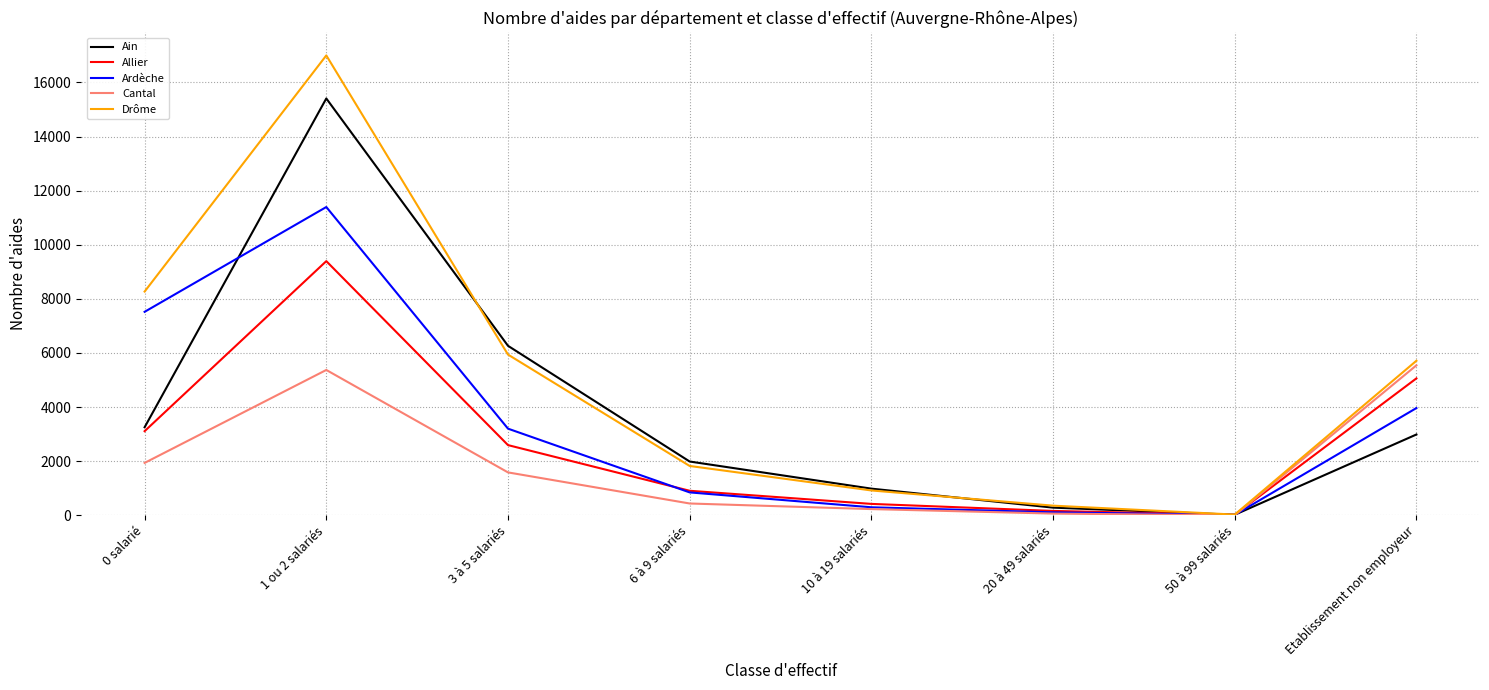

List the series in order of their peak value, highest first.

Drôme, Ain, Ardèche, Allier, Cantal